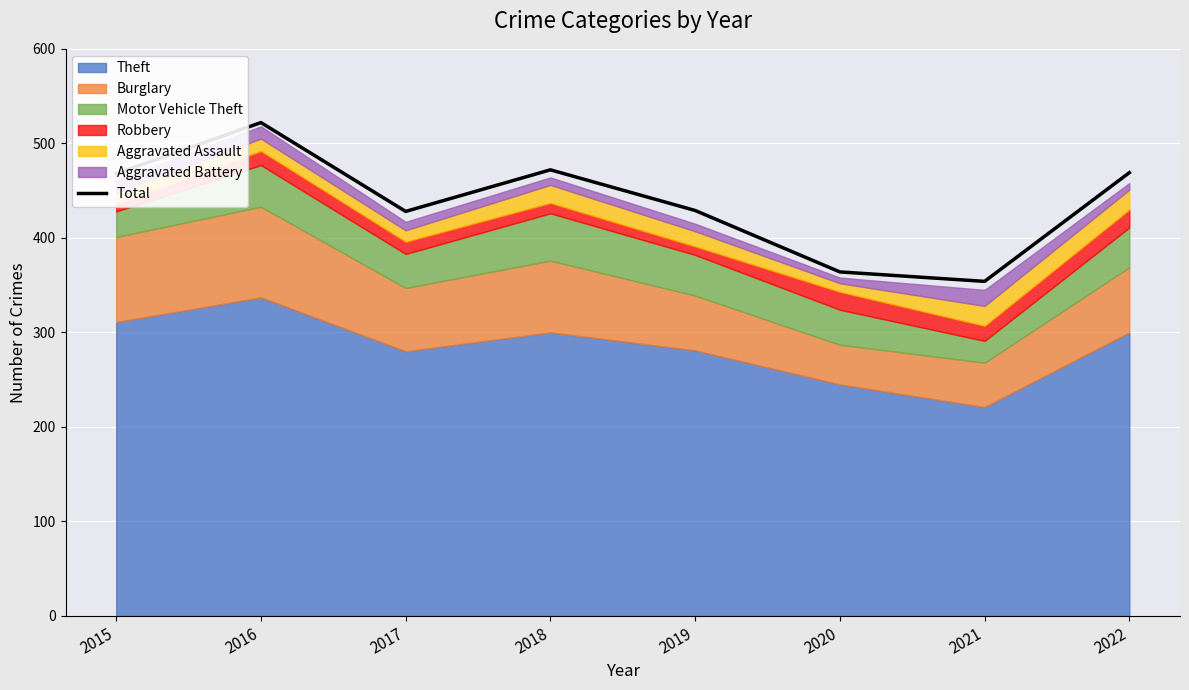

How many data points are less than 468?

4